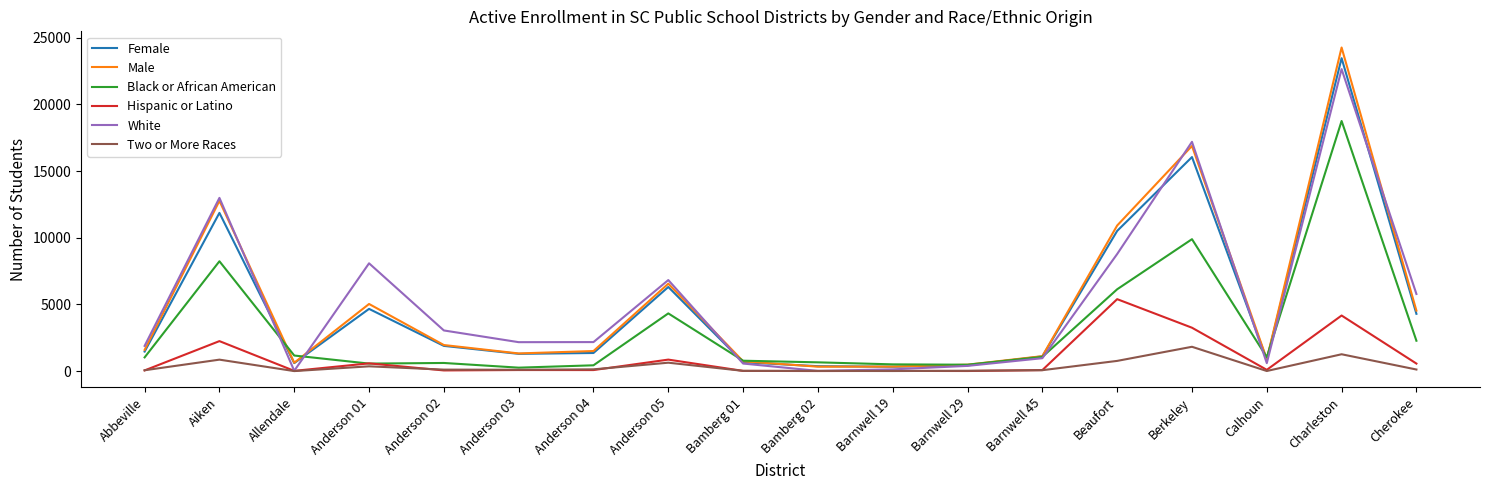

Which series has the largest range (max minus min)?

Male